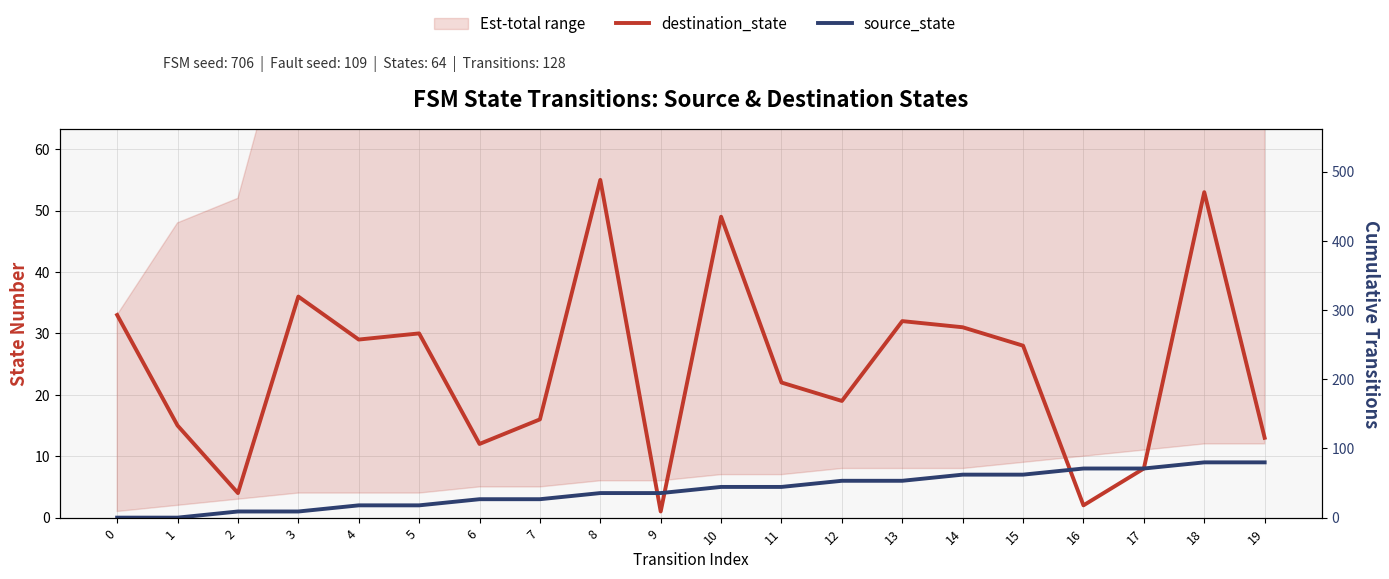

What is the maximum value for source_state?

9